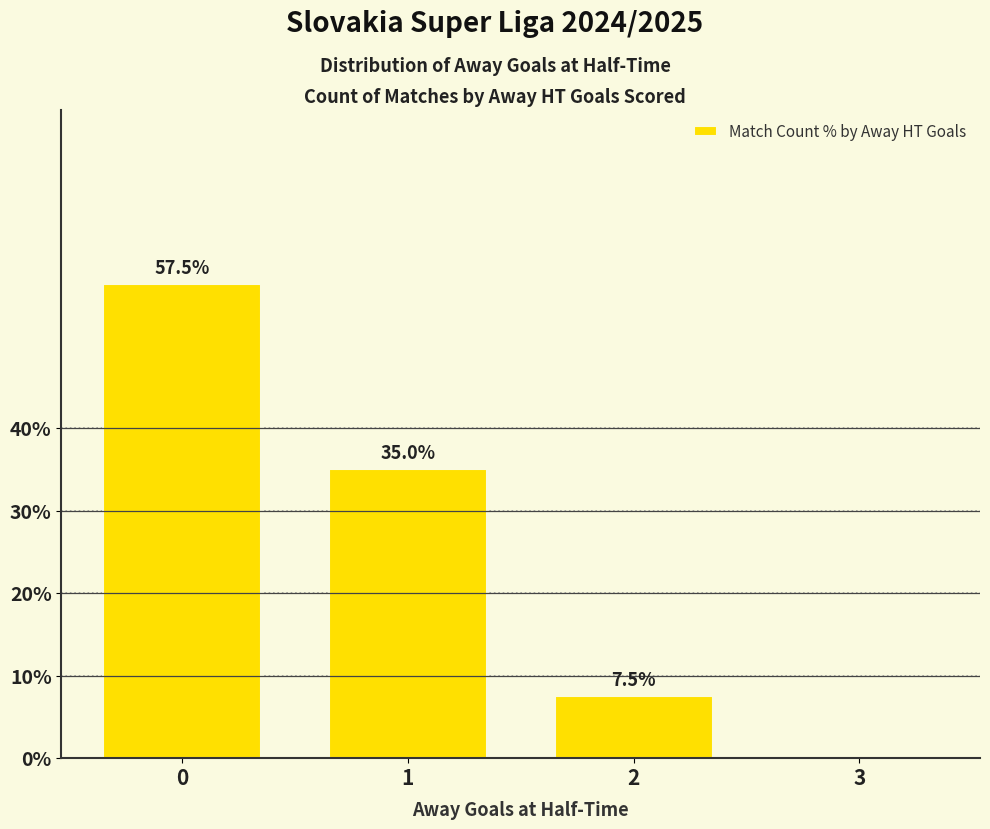

Reading left to right, transcribe all the data shown in this chart.

0=57.5	1=35.0	2=7.5	3=0.0